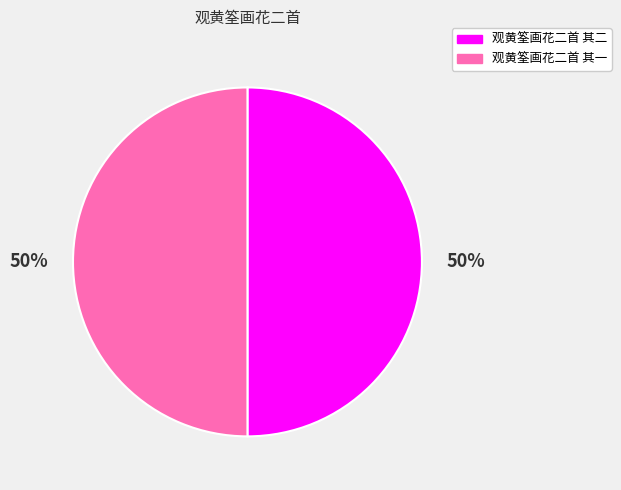

The 观黄筌画花二首 其二 slice represents 37% of the pie. True or false?

False